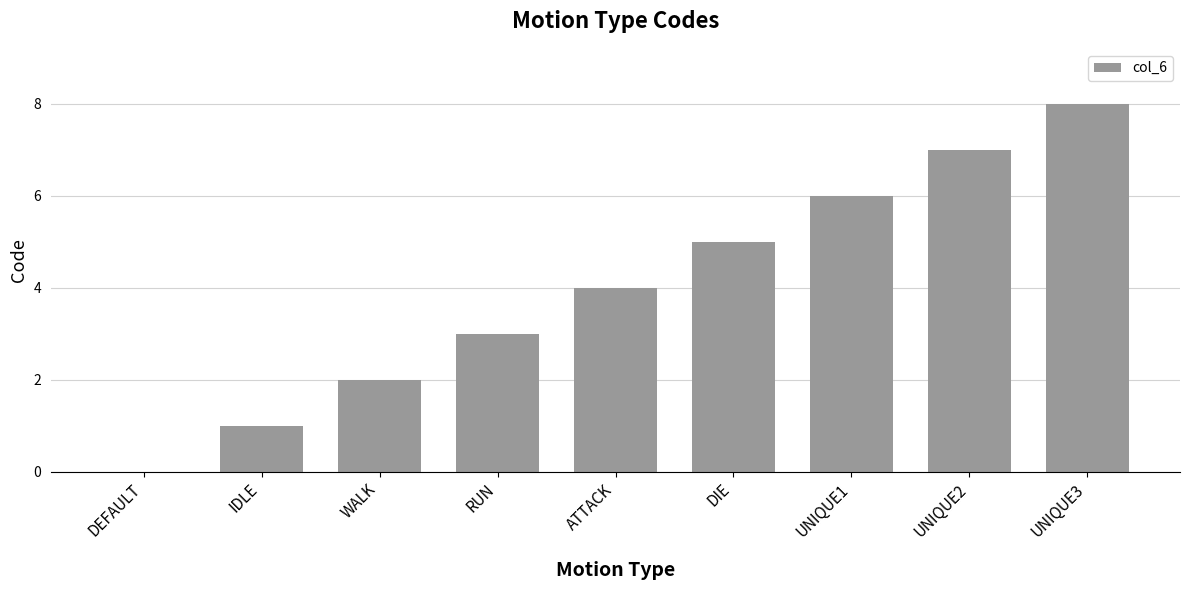

Count the number of categories in the chart.

9